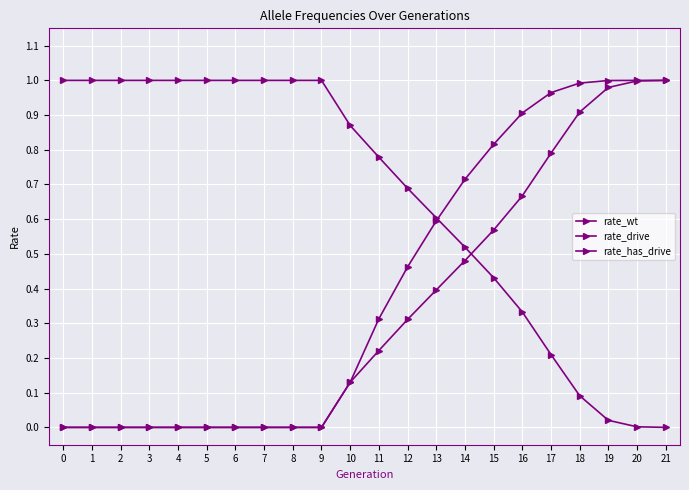

How many lines are shown in the chart?

3